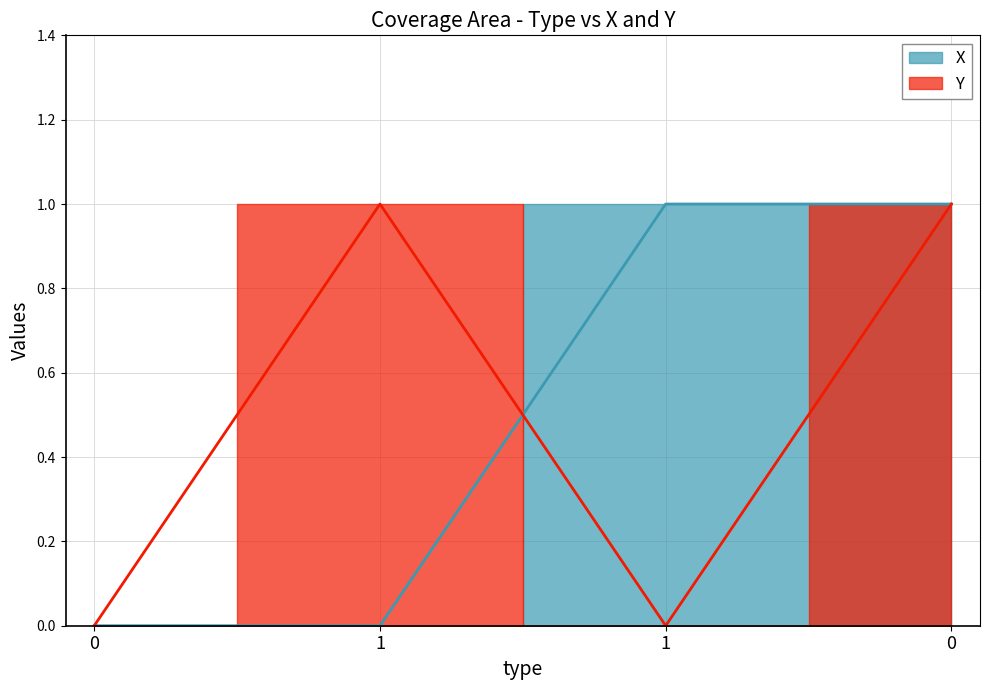

Which series has the largest total across all categories?

X